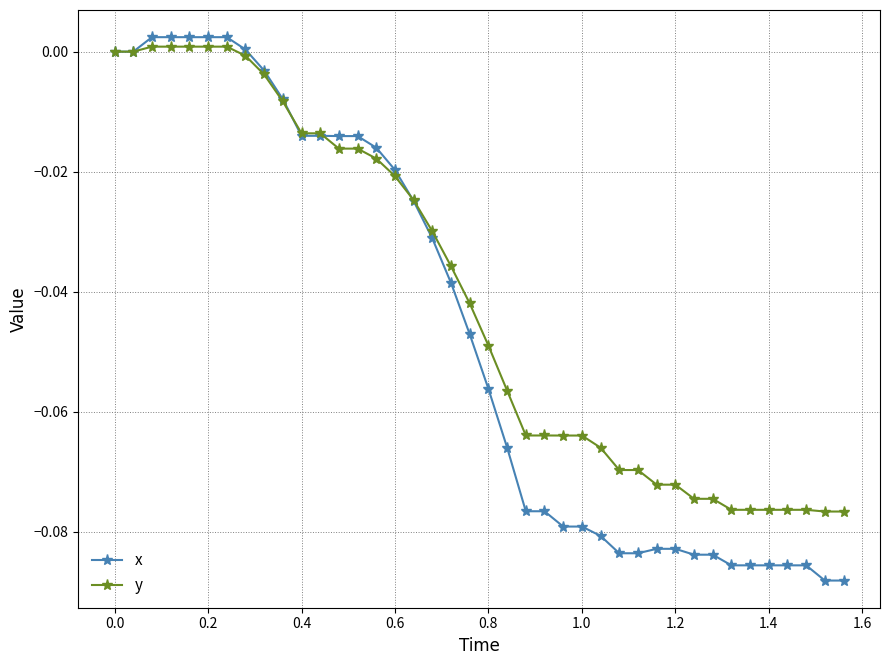

List the series in order of their overall mean, highest first.

y, x